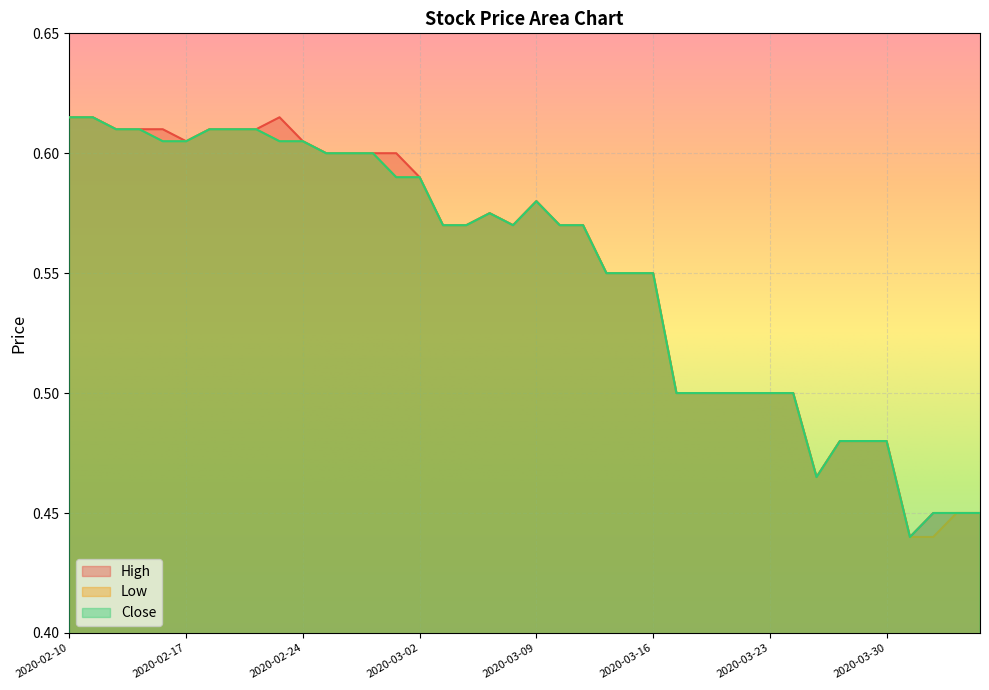

What is the approximate value of Close at 2020-02-12?

0.6